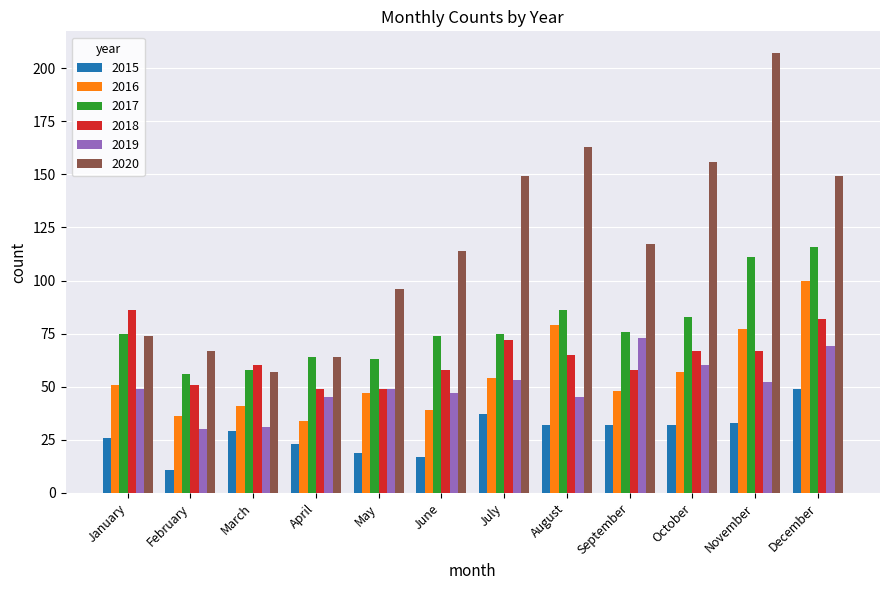

Count the number of data series in this chart.

6